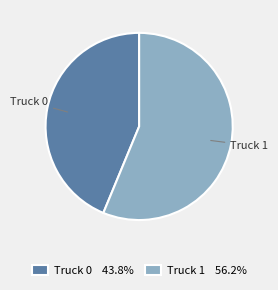

Does Truck 0 represent more than half of the total?

No